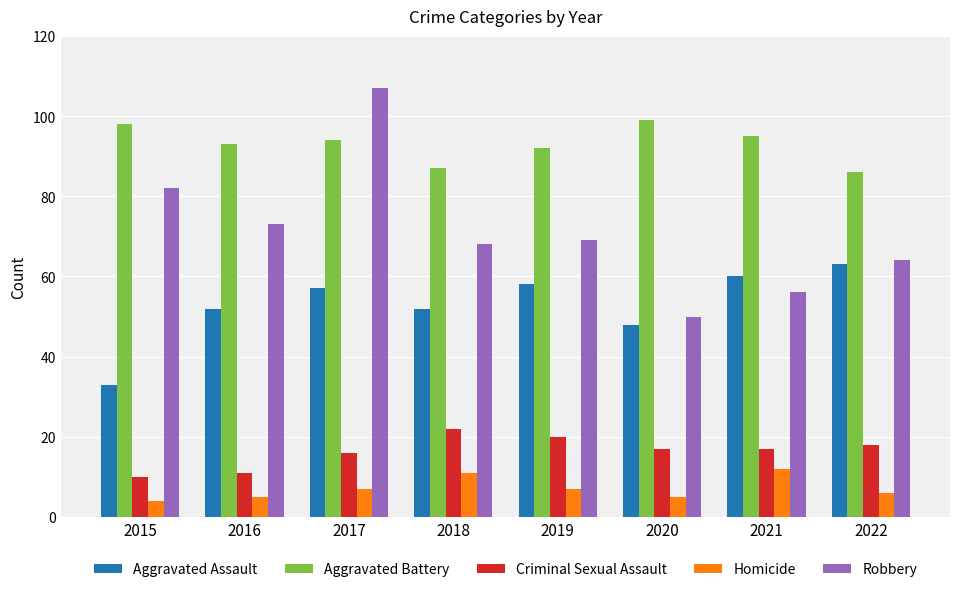

At which category does the chart reach its minimum across all series?

2015